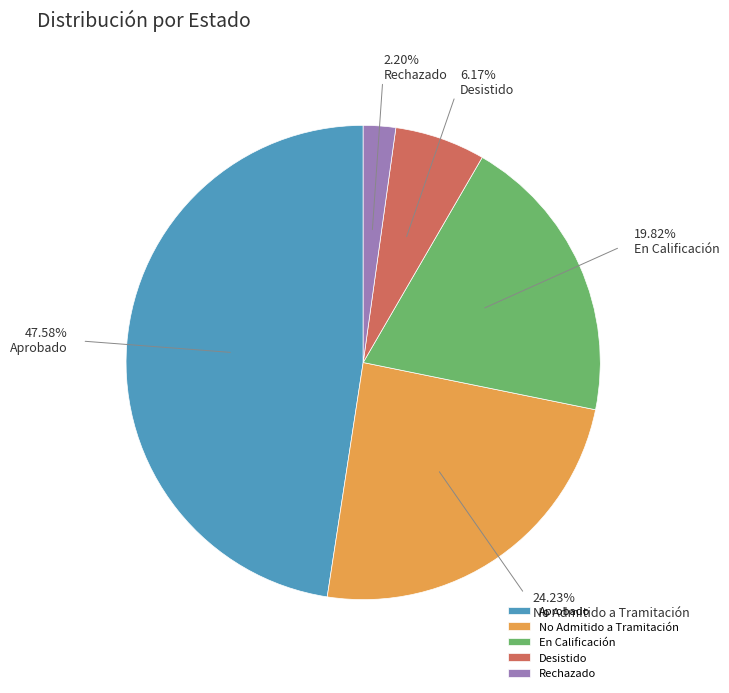

Is Desistido the majority of the pie?

No